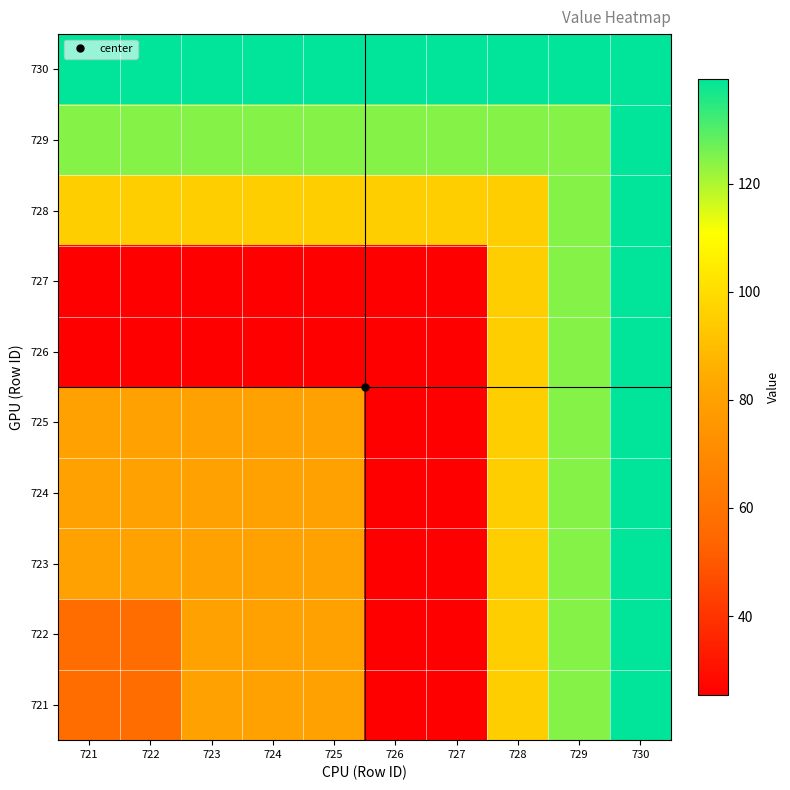

Rank the series at 726 from lowest to highest value.

721, 722, 723, 724, 725, 726, 727, 728, 729, 730